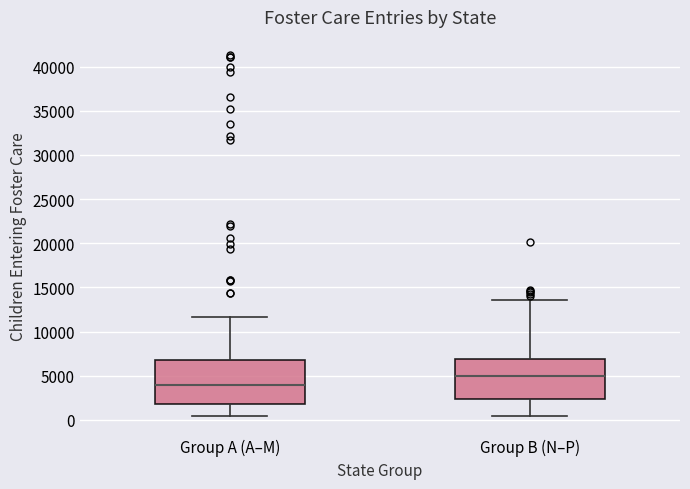

Where does the upper whisker of the box for Group B (N–P) end on the y-axis? The values are not printed on the chart, so give them approximately, as read against the axis.

13500